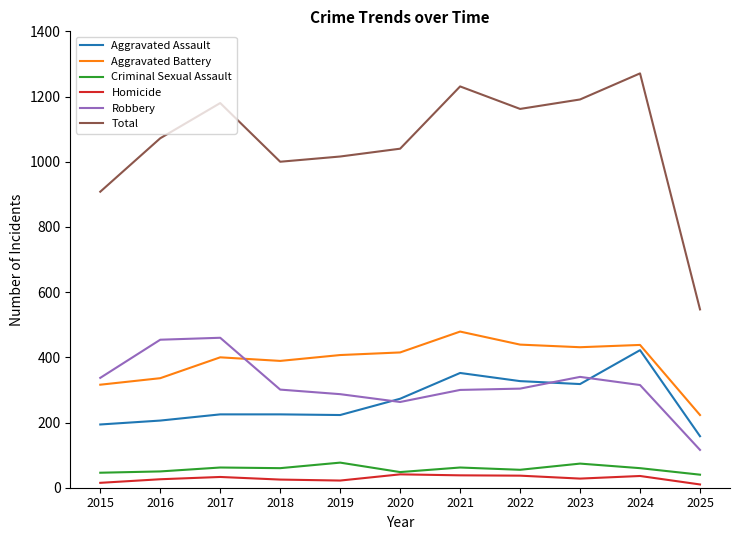

The value of Aggravated Battery at 2022 is 439. True or false?

True